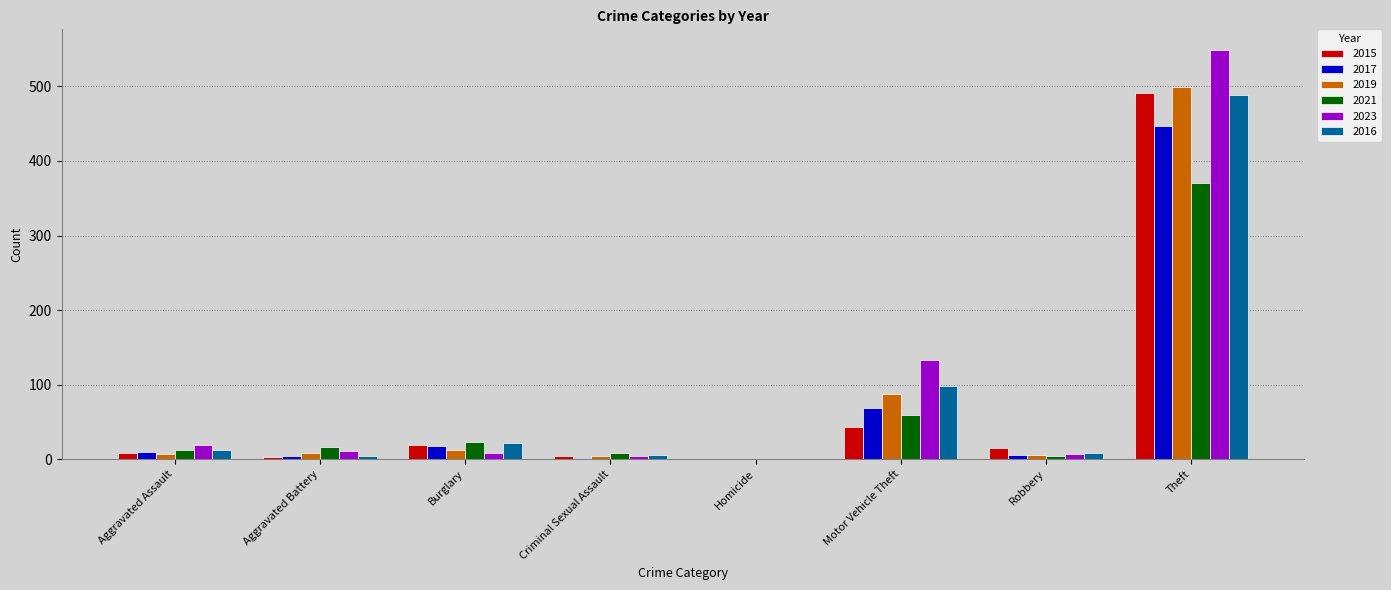

What is the total value across all series at Theft?

2846